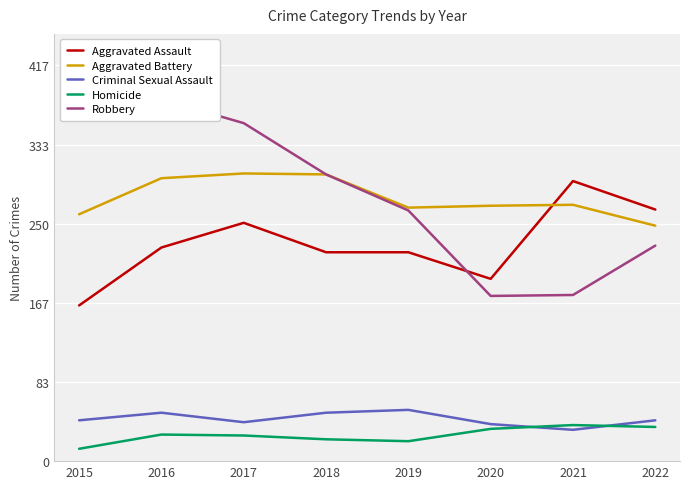

Which series has the largest total across all categories?

Robbery